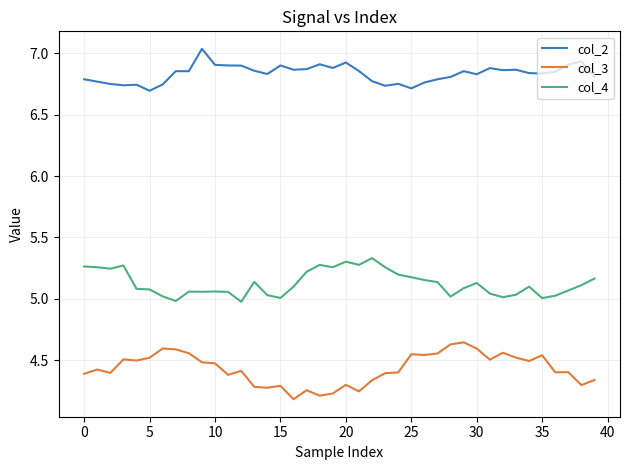

True or false: col_3 and col_4 intersect in this chart.

False